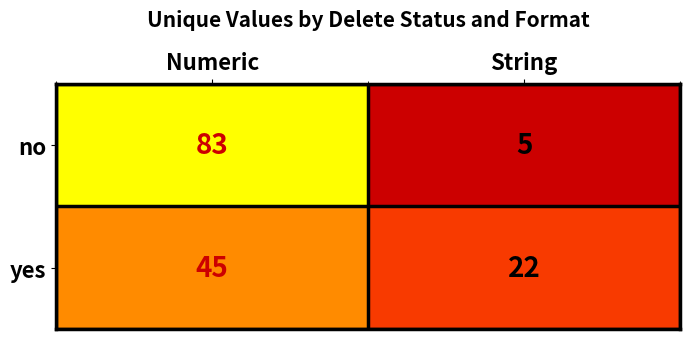

Reading left to right, what are all the values shown in this chart?

no: Numeric=83	String=5
yes: Numeric=45	String=22